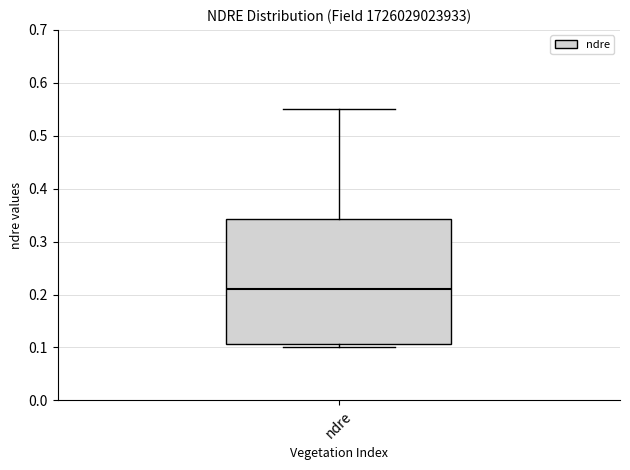

Read this box plot against the y-axis: the position of the median line, the range covered by the box, and the ends of both whiskers. The values are not printed on the chart, so give them approximately, as read against the axis.

median 0.21, box 0.11 to 0.34, whiskers 0.10 to 0.55